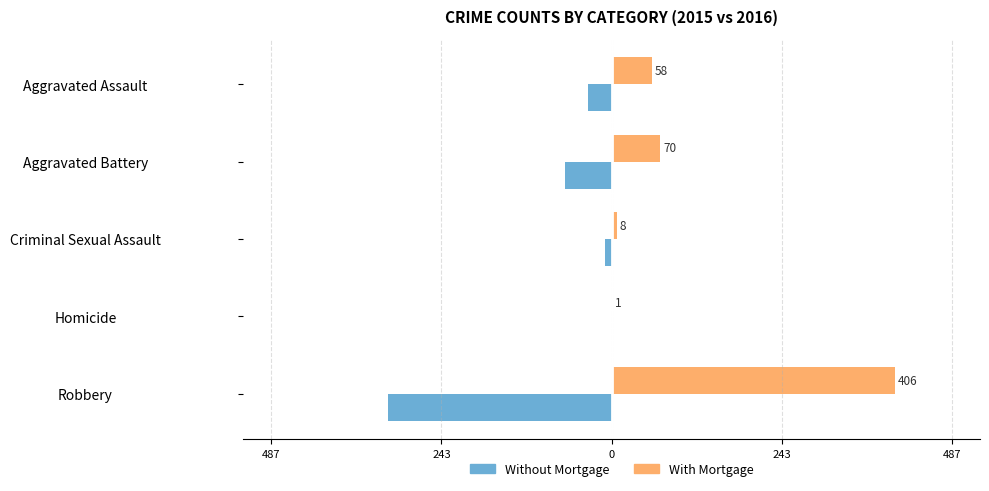

What is the maximum value shown in the chart?

406